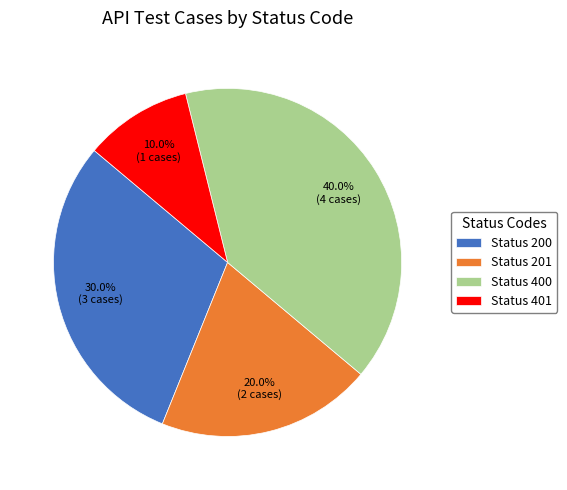

What is the largest slice in the pie chart?

Status 400